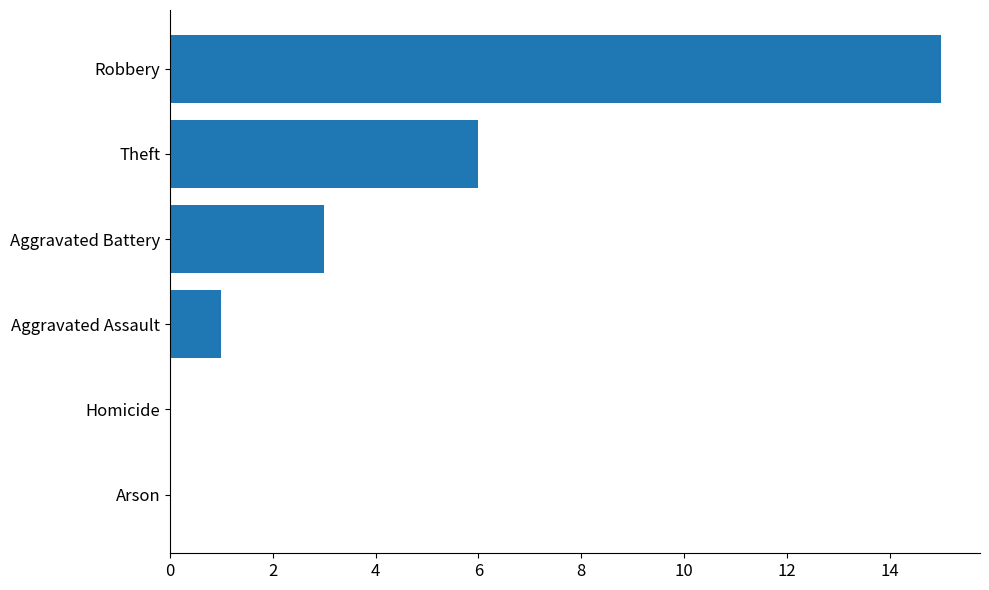

Where is the data nearest to the value 7?

Theft